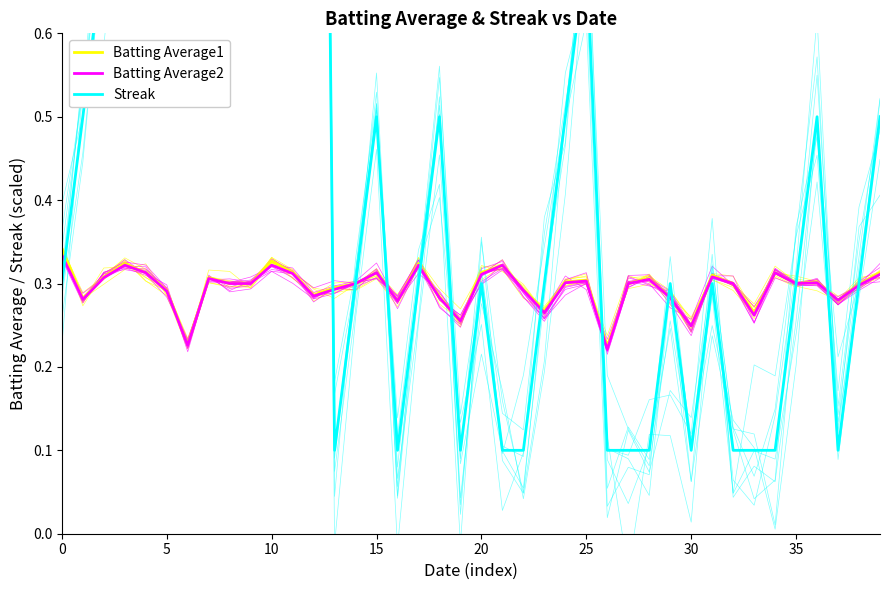

The value of Batting Average1 at 17 is 0.3. True or false?

True